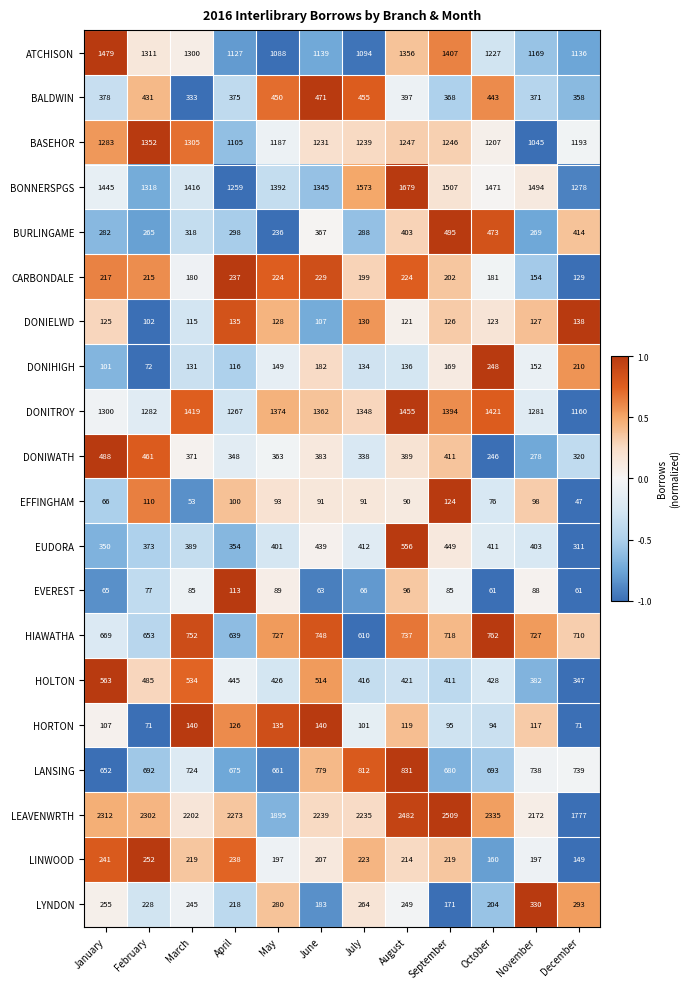

Which series has the largest range (max minus min)?

LEAVENWRTH